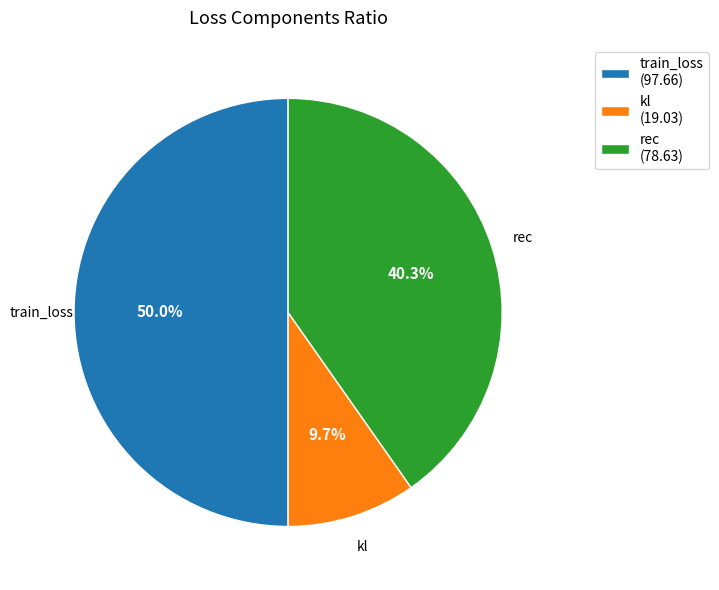

Combined, what portion of the pie is train_loss (97.66) and rec (78.63)?

90.3%